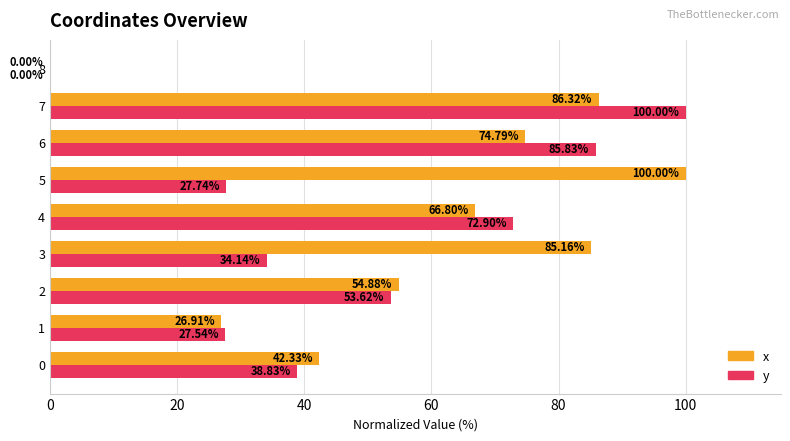

What is the sum of all y values?

440.6